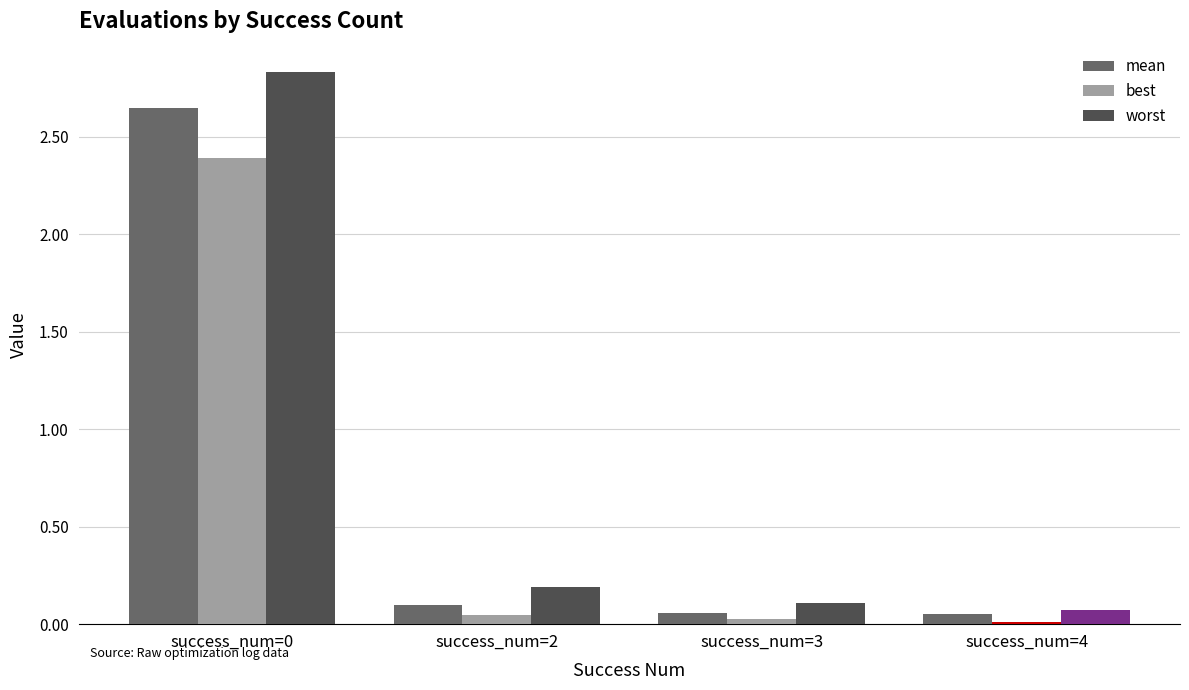

Which series changed the most between success_num=0 and success_num=3?

worst